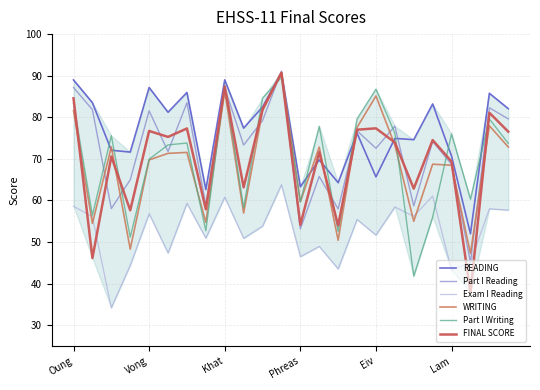

At which category is the sum across all series the highest?

11